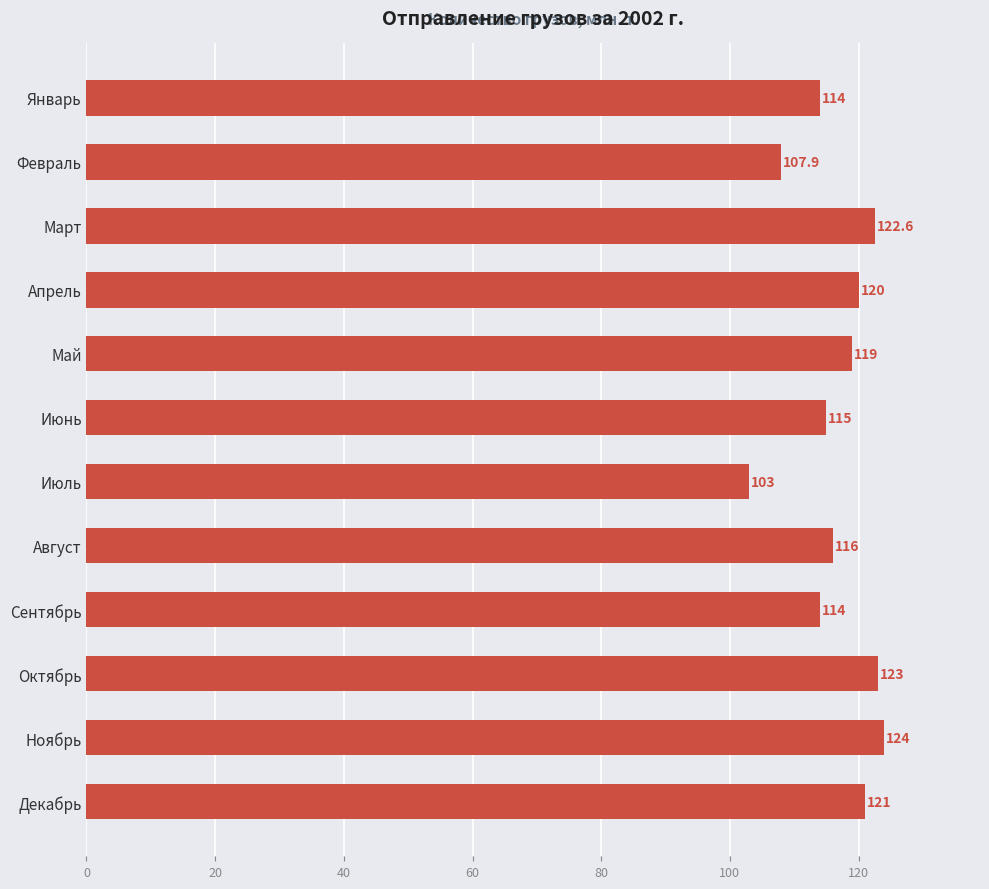

Does the chart contain any negative values?

No